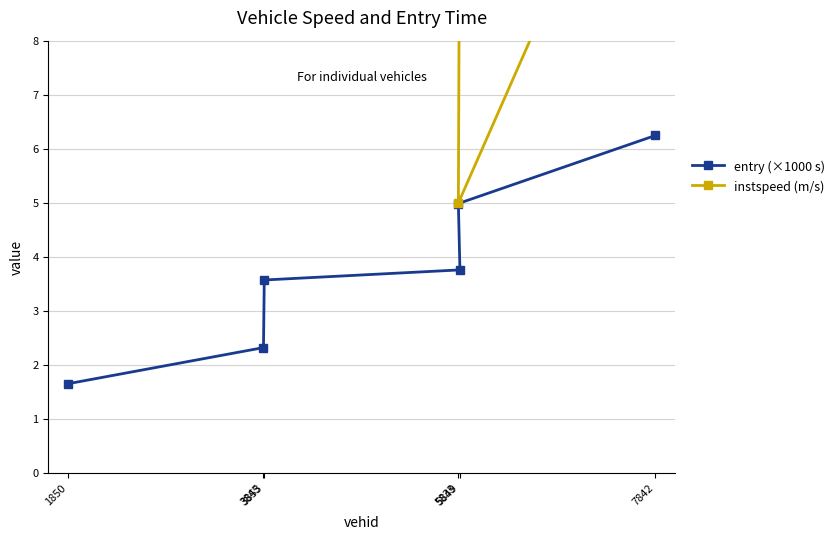

What is the smallest value displayed?

1.7